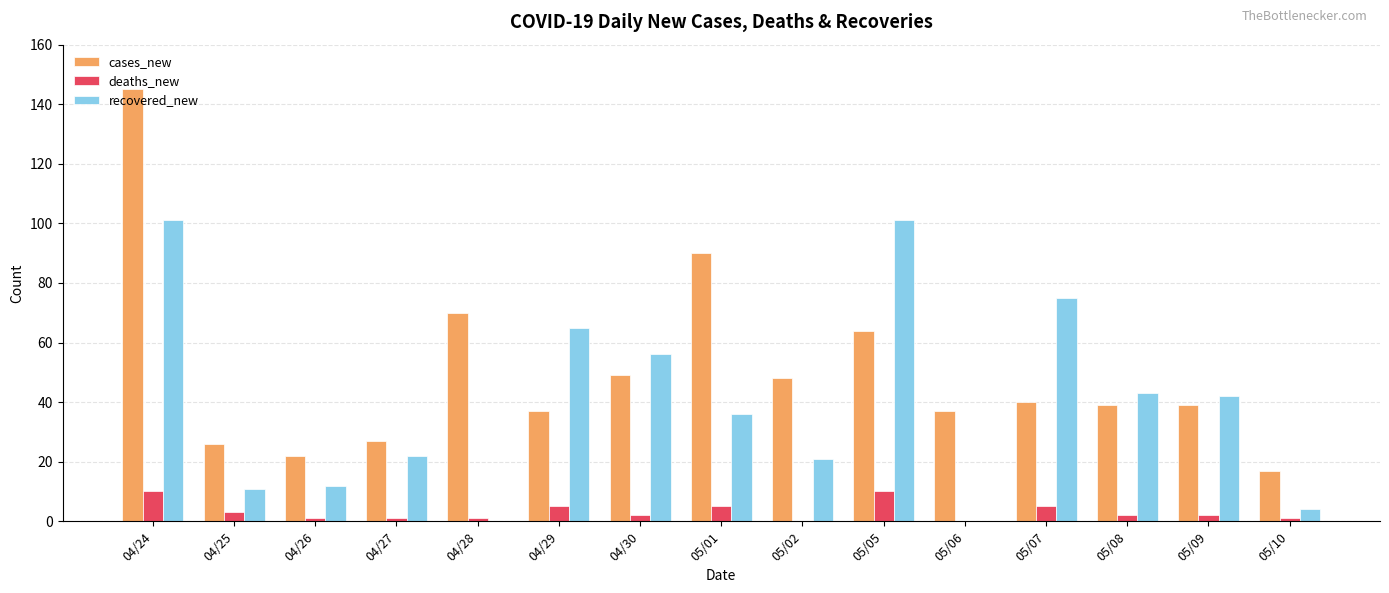

Reading left to right, transcribe all the data shown in this chart.

cases_new: 04/24=145	04/25=26	04/26=22	04/27=27	04/28=70	04/29=37	04/30=49	05/01=90	05/02=48	05/05=64	05/06=37	05/07=40	05/08=39	05/09=39	05/10=17
deaths_new: 04/24=10	04/25=3	04/26=1	04/27=1	04/28=1	04/29=5	04/30=2	05/01=5	05/02=0	05/05=10	05/06=0	05/07=5	05/08=2	05/09=2	05/10=1
recovered_new: 04/24=101	04/25=11	04/26=12	04/27=22	04/28=0	04/29=65	04/30=56	05/01=36	05/02=21	05/05=101	05/06=0	05/07=75	05/08=43	05/09=42	05/10=4